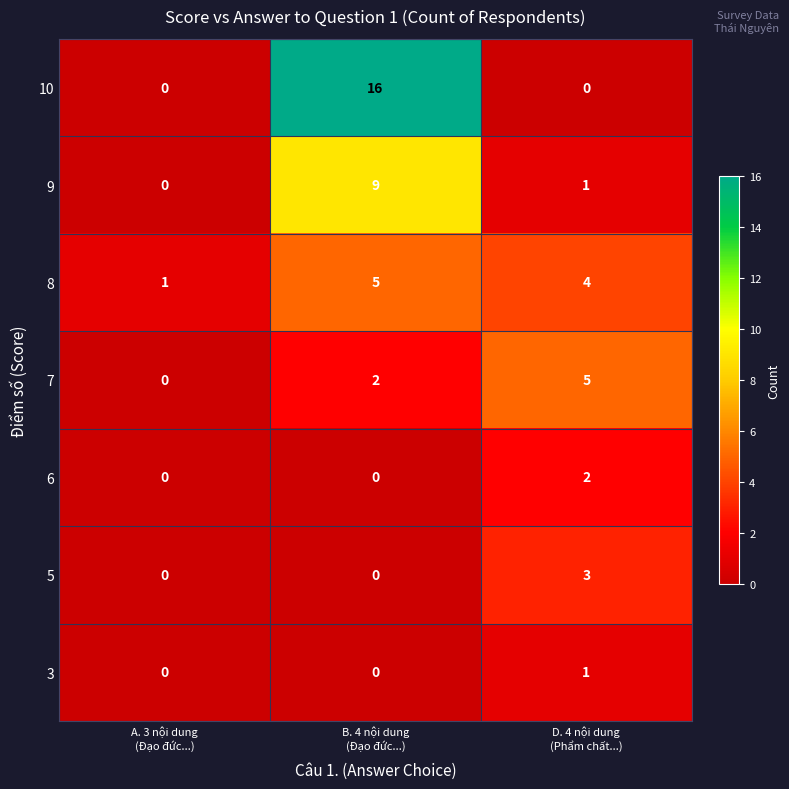

Count the number of data series in this chart.

7